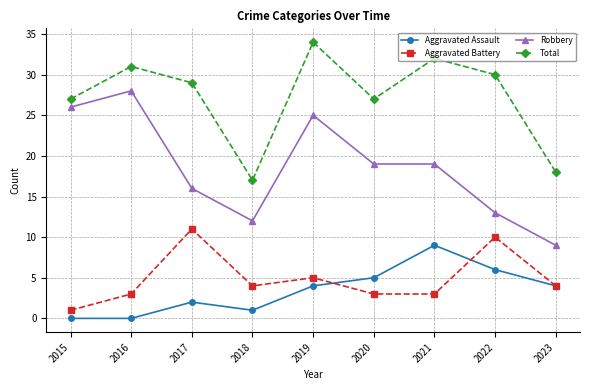

What is the difference between the second highest and minimum values in the Robbery series?

17